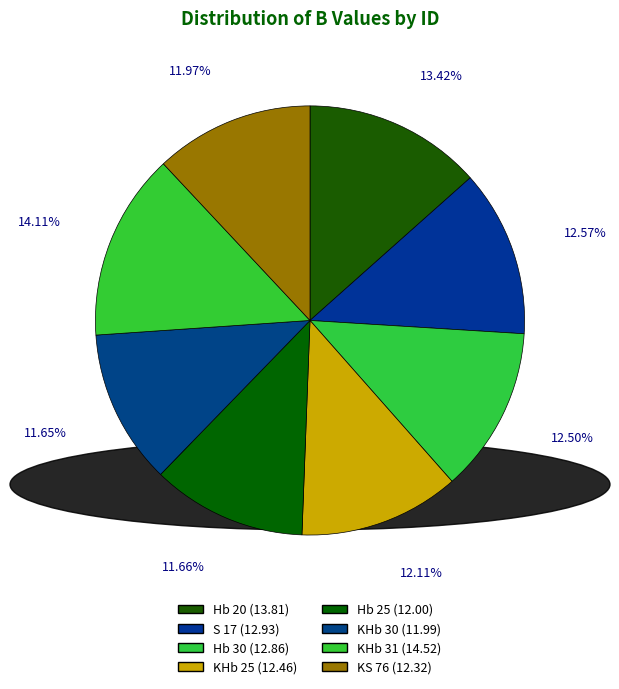

How many segments does this pie chart have?

8